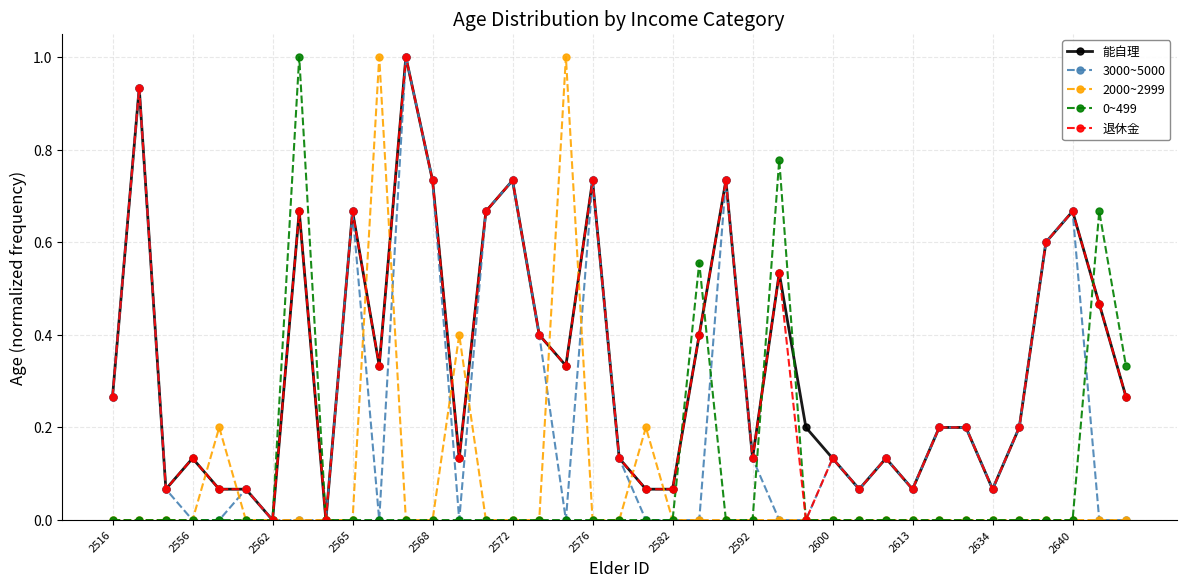

How many lines are shown in the chart?

5